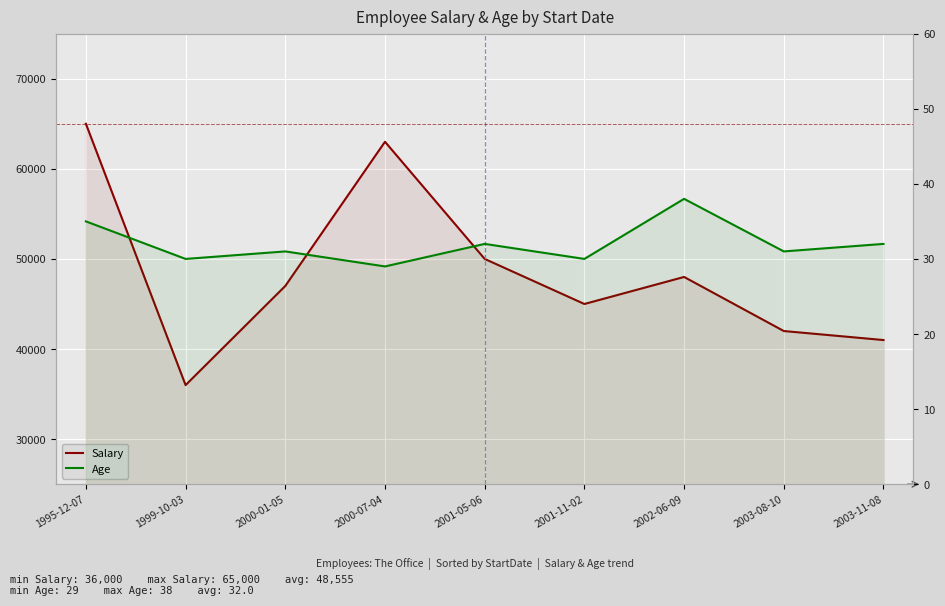

What is the sum of all Salary values?

437000